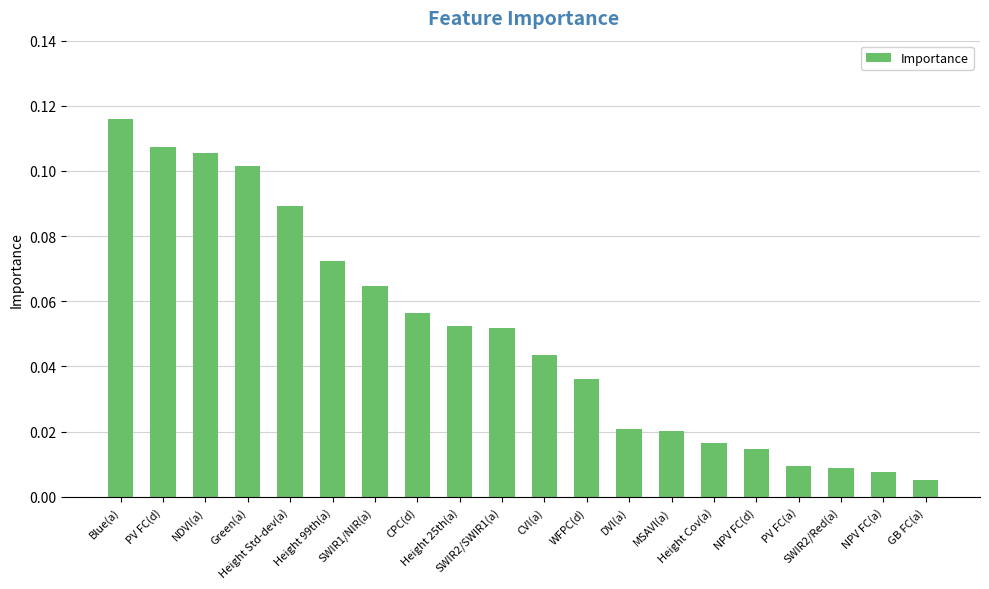

How many bars are there in total?

20